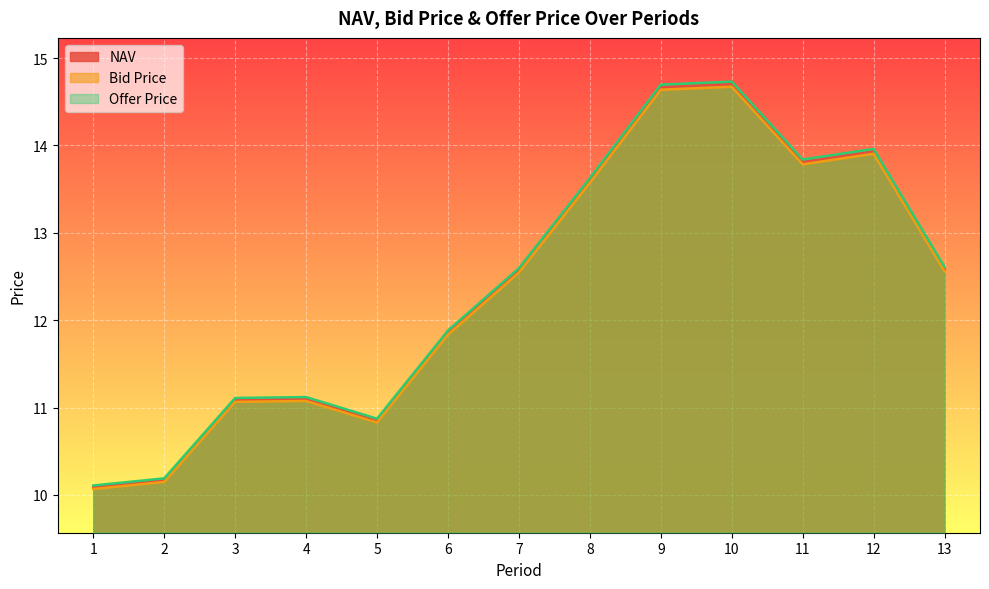

The Offer Price series shows 6.2 at 8. True or false?

False